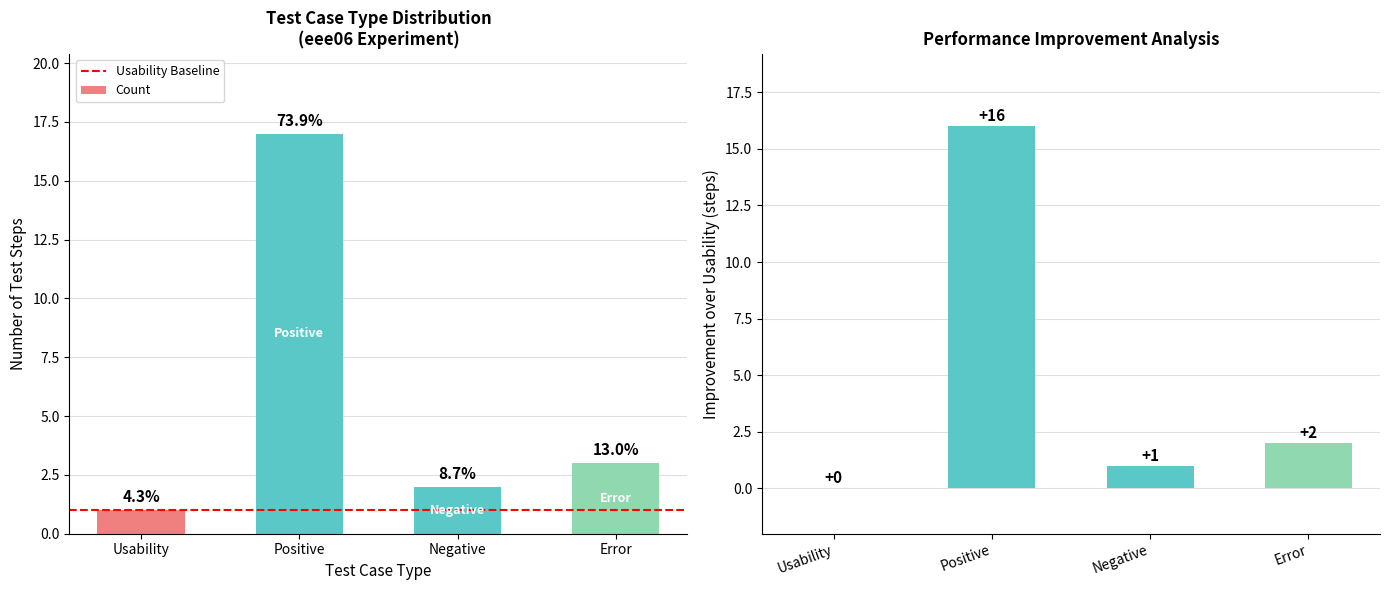

Does the chart contain stacked bars?

No